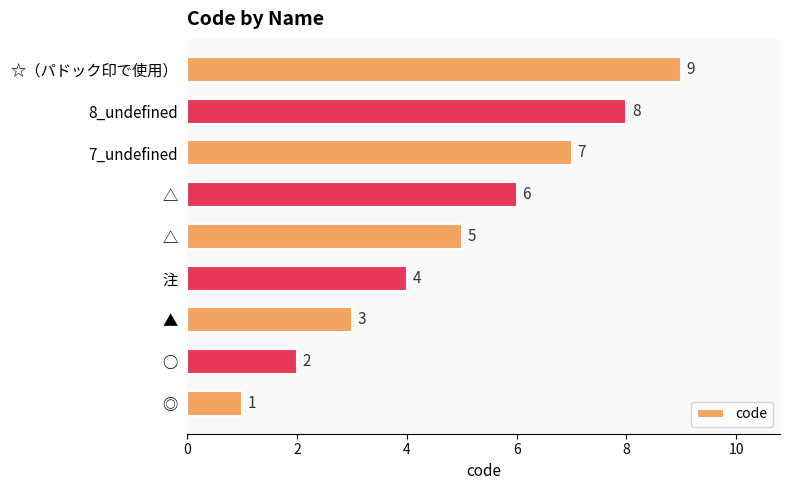

How many values are below 5?

4